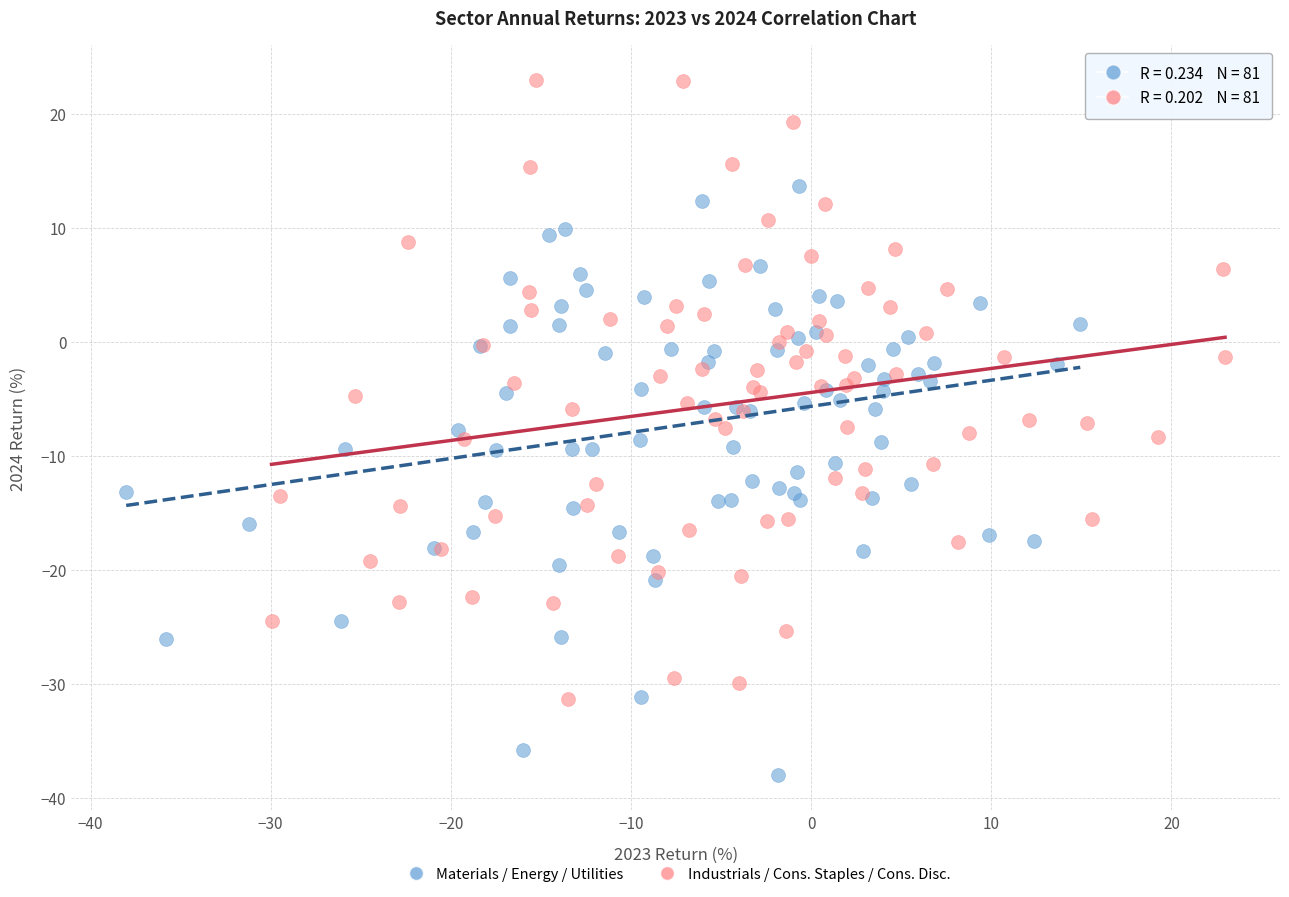

Which series contains the lowest Y value?

Materials / Energy / Utilities